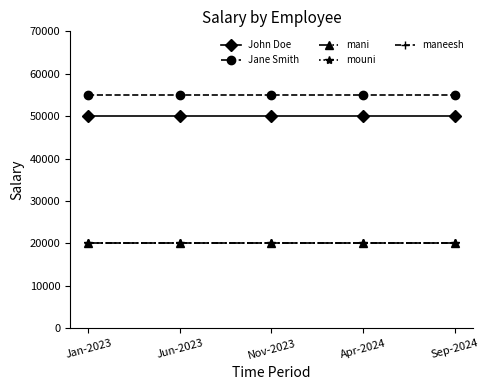

Which series has the largest range (max minus min)?

John Doe